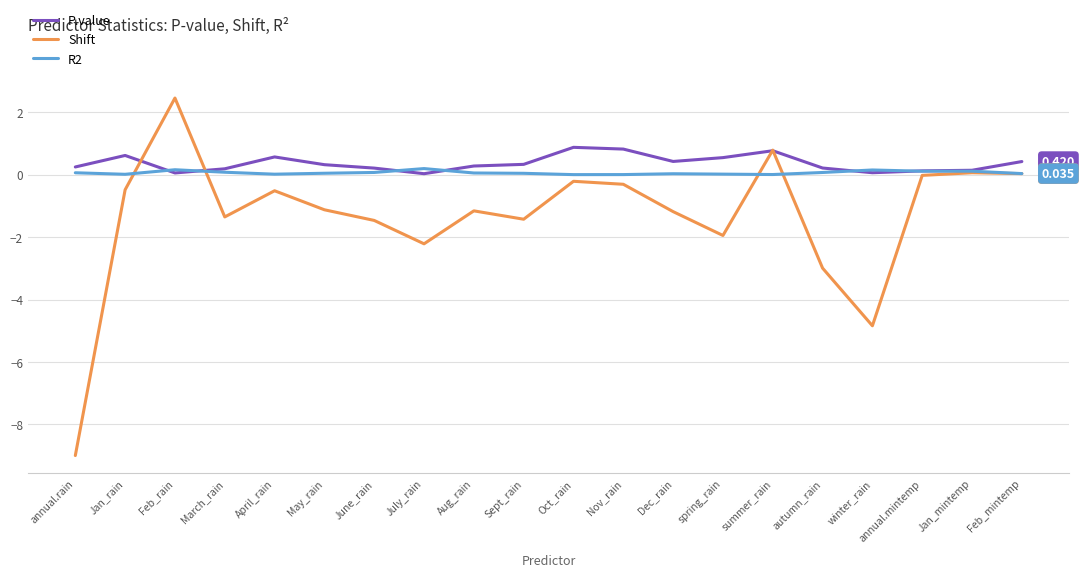

What is the sum of the R2 values at annual.mintemp and Jan_mintemp?

0.2